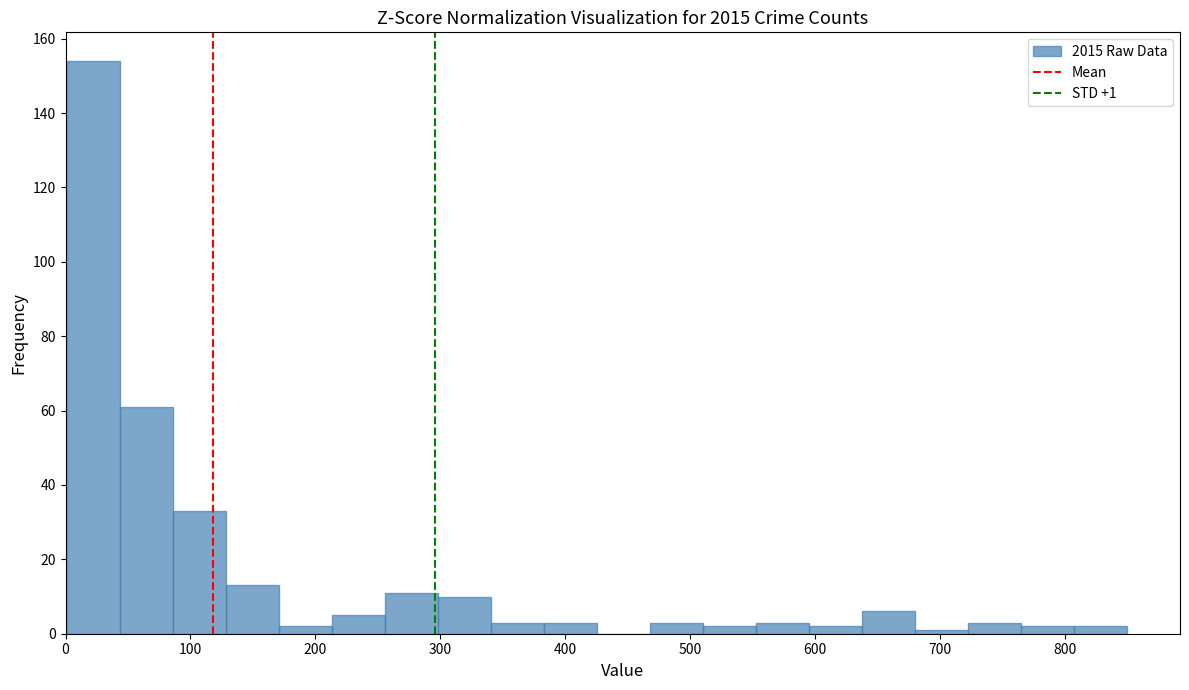

Which range on the x-axis has the tallest bar?

0 to 40